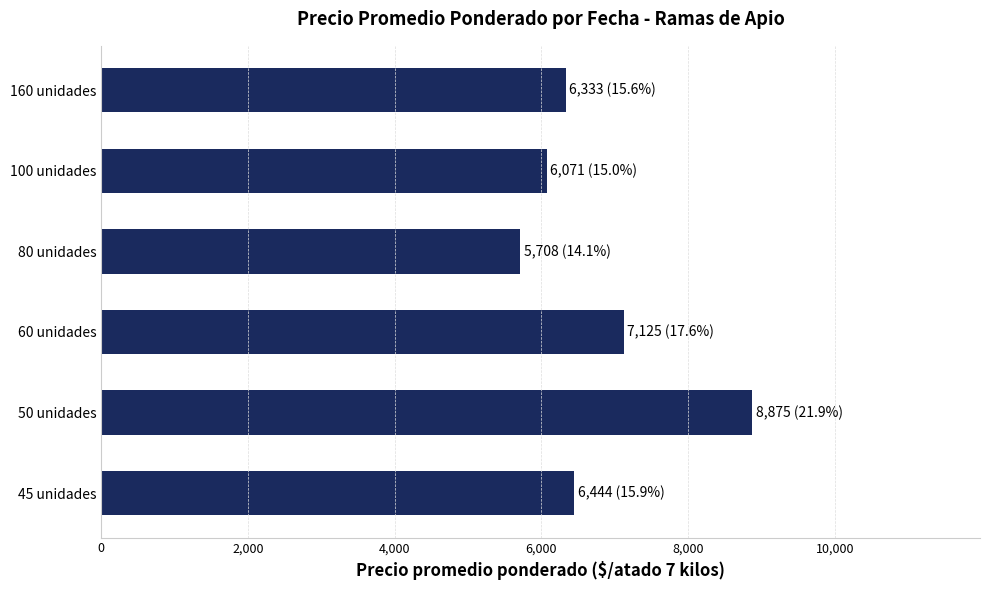

At which category does the chart reach its minimum across all series?

80 unidades